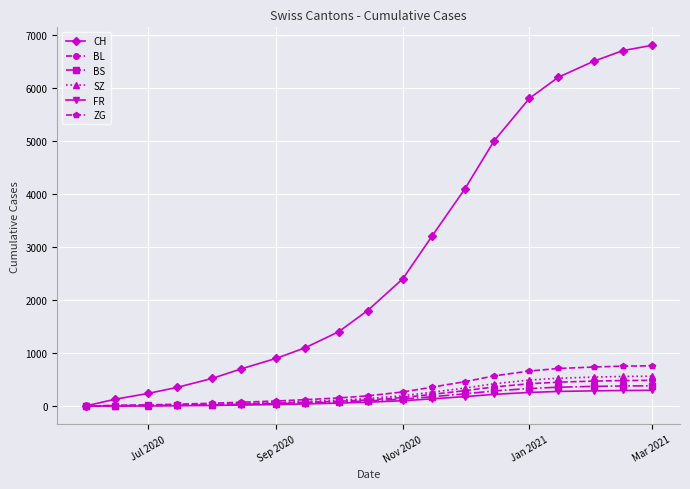

What is the highest value of the BS series?

382